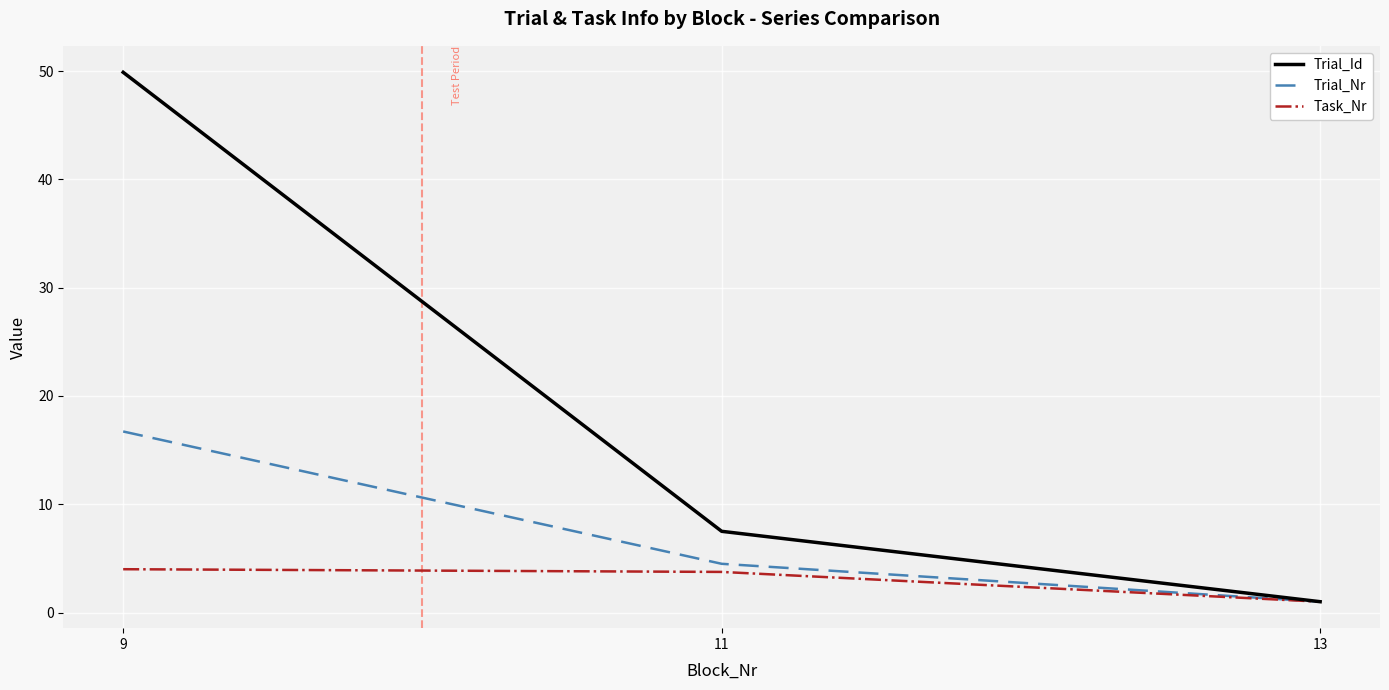

At how many categories does at least one series exceed 25?

1